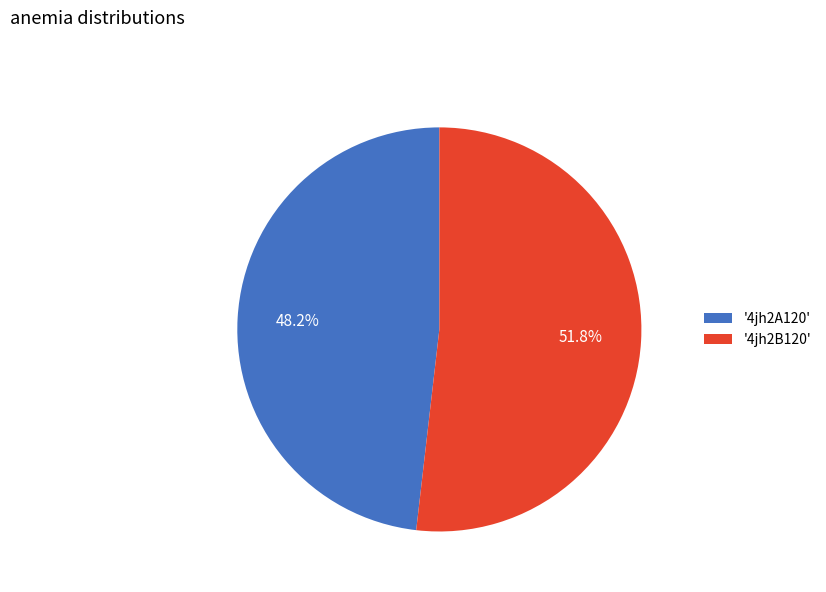

Rank the categories by value from highest to lowest.

'4jh2B120', '4jh2A120'